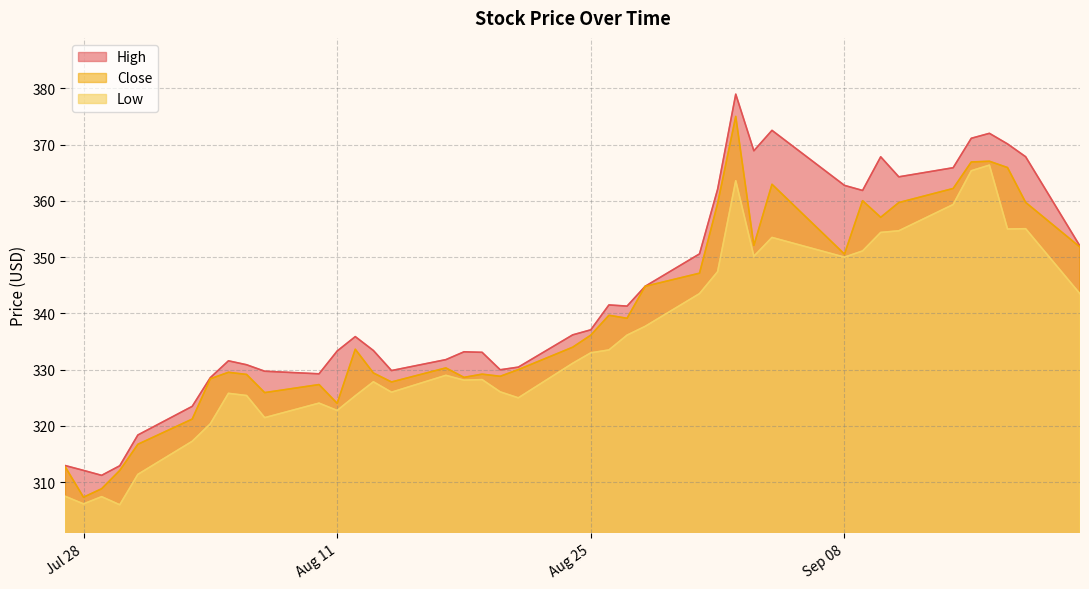

What is the maximum value for High?

379.0